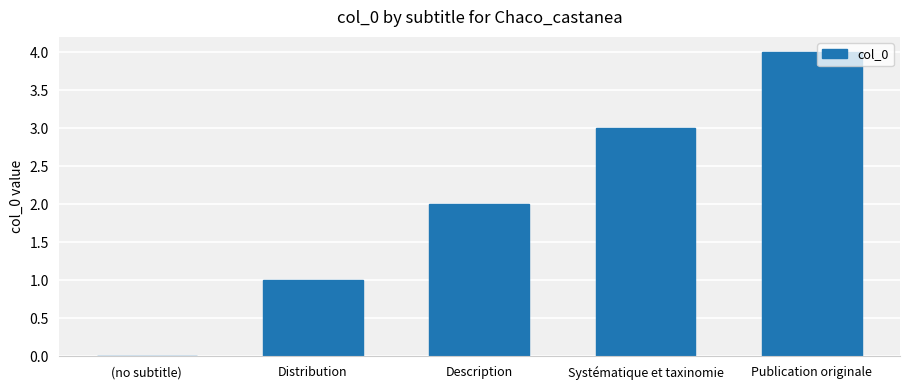

What is the average value?

2